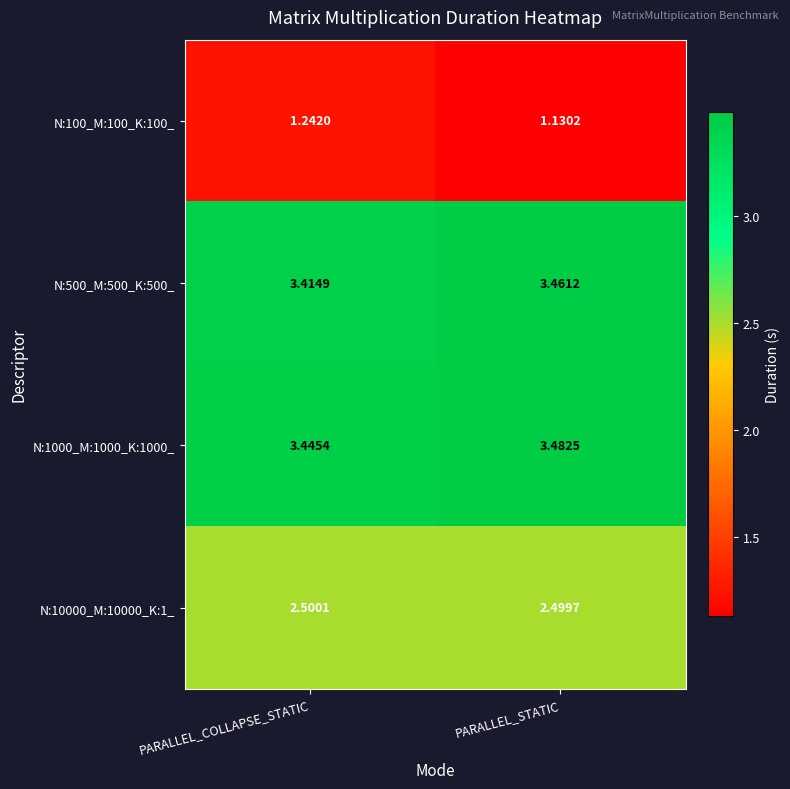

Which label corresponds to the smallest value in the chart?

PARALLEL_STATIC